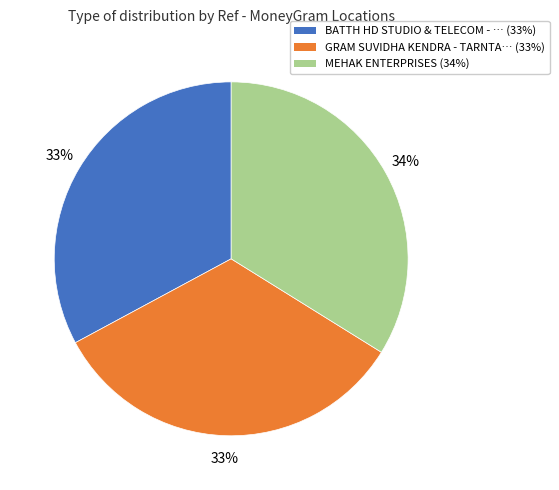

Does any single category account for the majority?

No